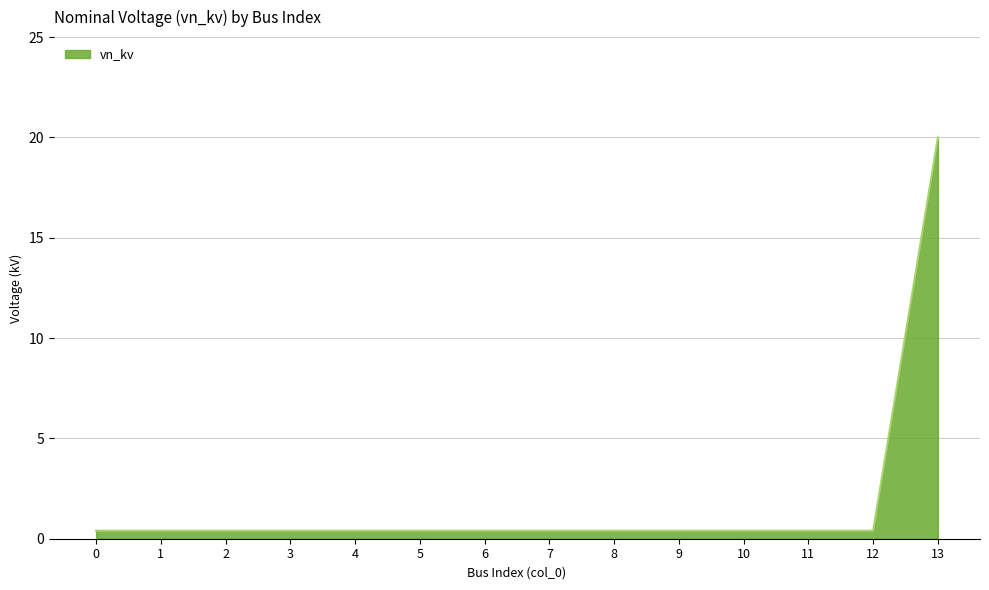

The chart shows a value of 8.9 at 13. True or false?

False